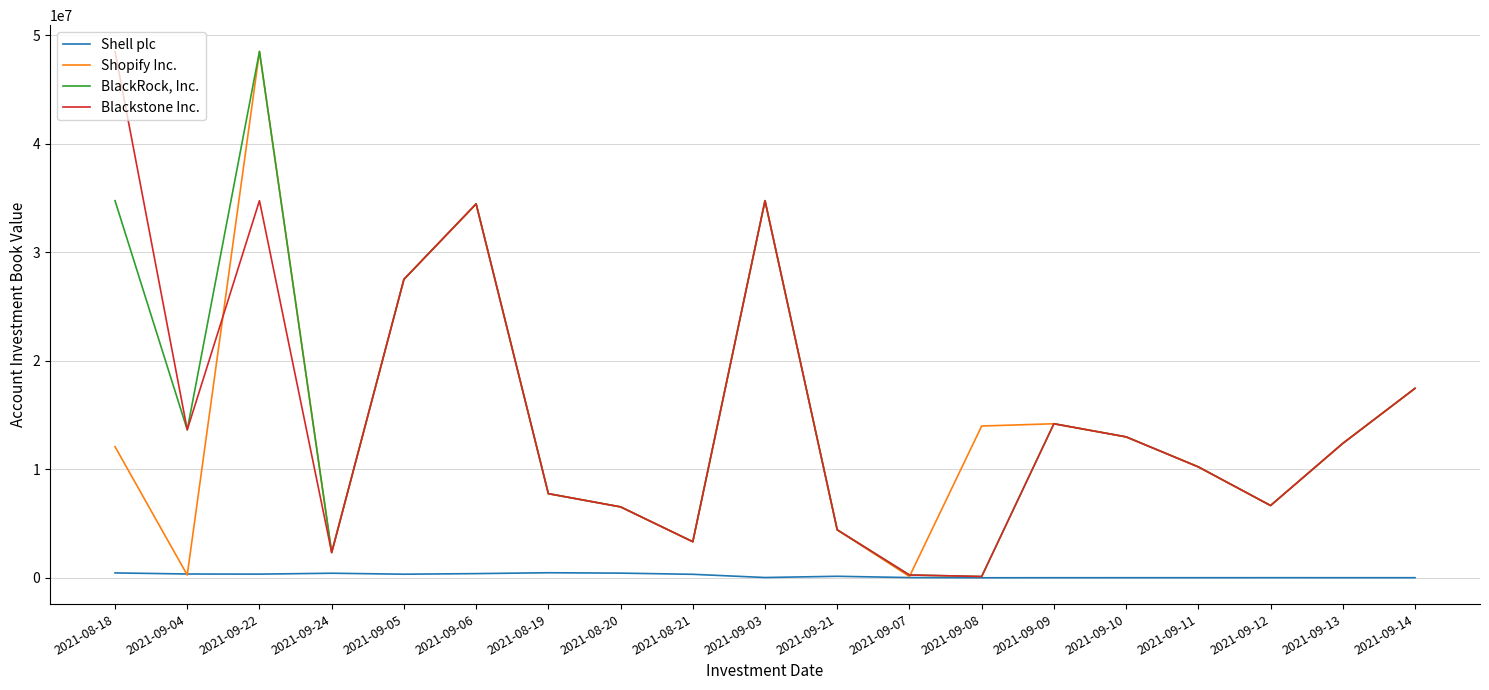

What is the average value of the BlackRock, Inc. series?

15384392.4